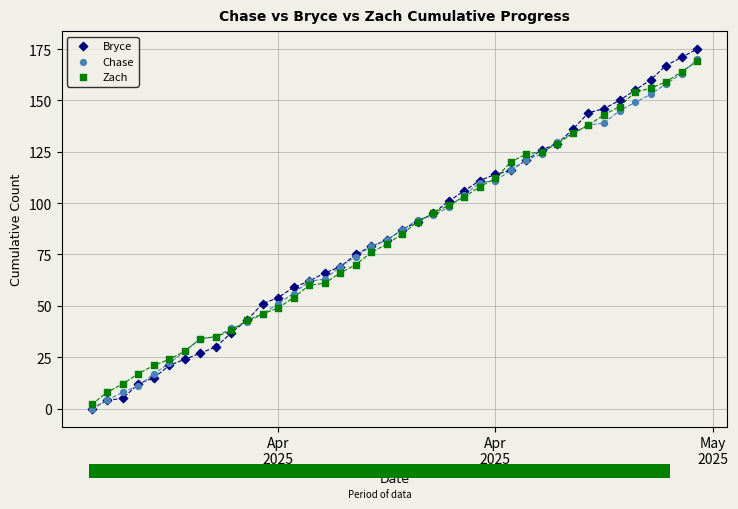

What are all the series names shown in the legend?

Bryce, Chase, Zach